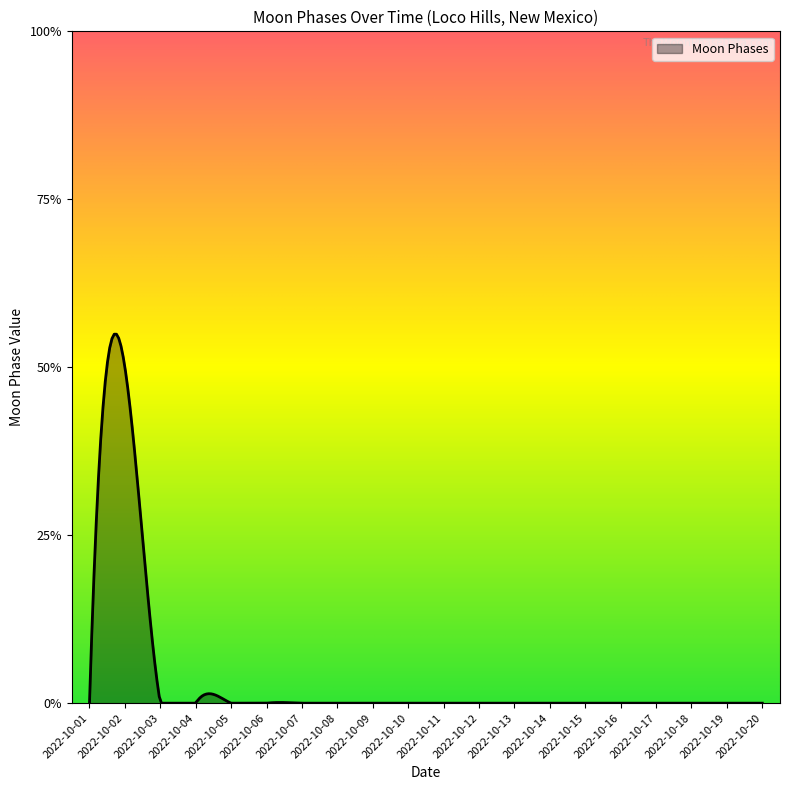

Rank the categories by value from highest to lowest.

2022-10-02, 2022-10-01, 2022-10-03, 2022-10-04, 2022-10-05, 2022-10-06, 2022-10-07, 2022-10-08, 2022-10-09, 2022-10-10, 2022-10-11, 2022-10-12, 2022-10-13, 2022-10-14, 2022-10-15, 2022-10-16, 2022-10-17, 2022-10-18, 2022-10-19, 2022-10-20